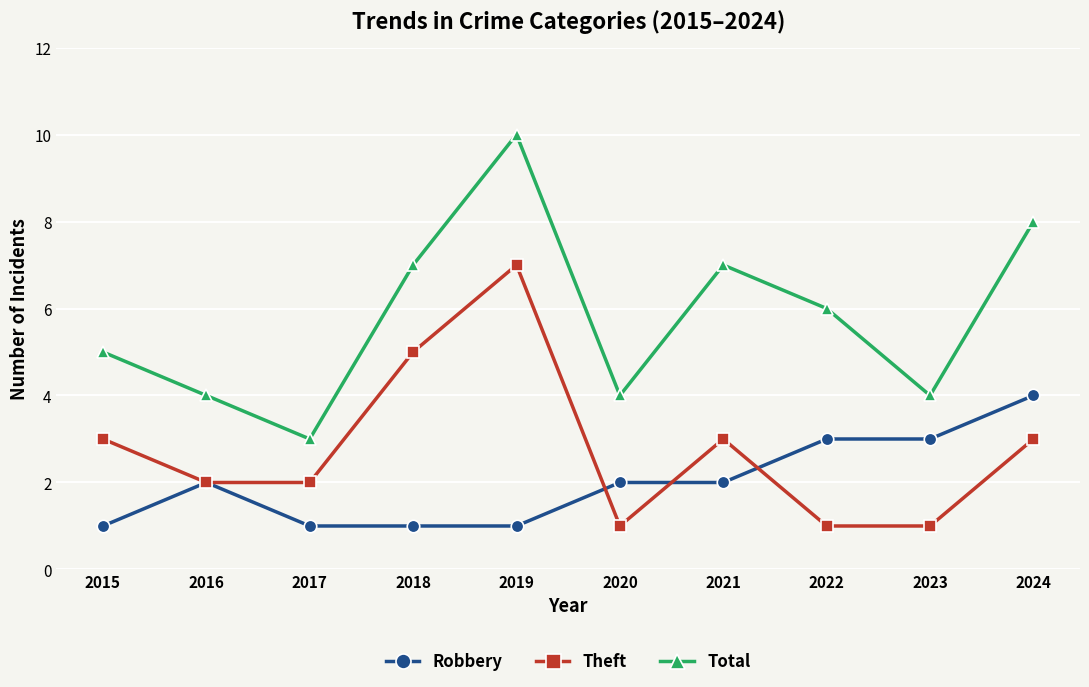

Which series has the widest spread of values?

Total